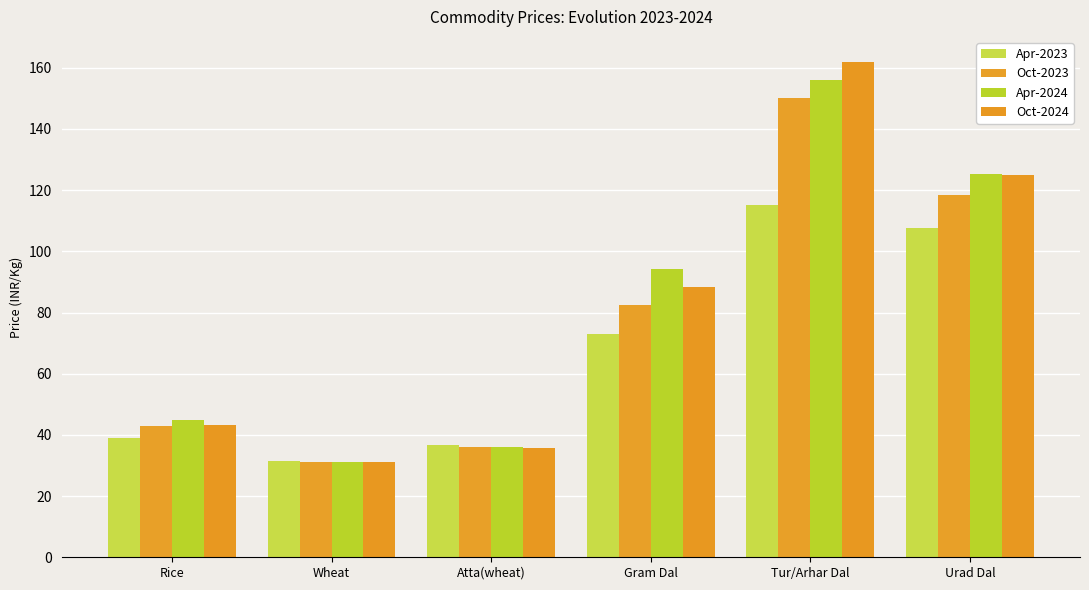

Where does the Apr-2024 series first go above 94?

Gram Dal